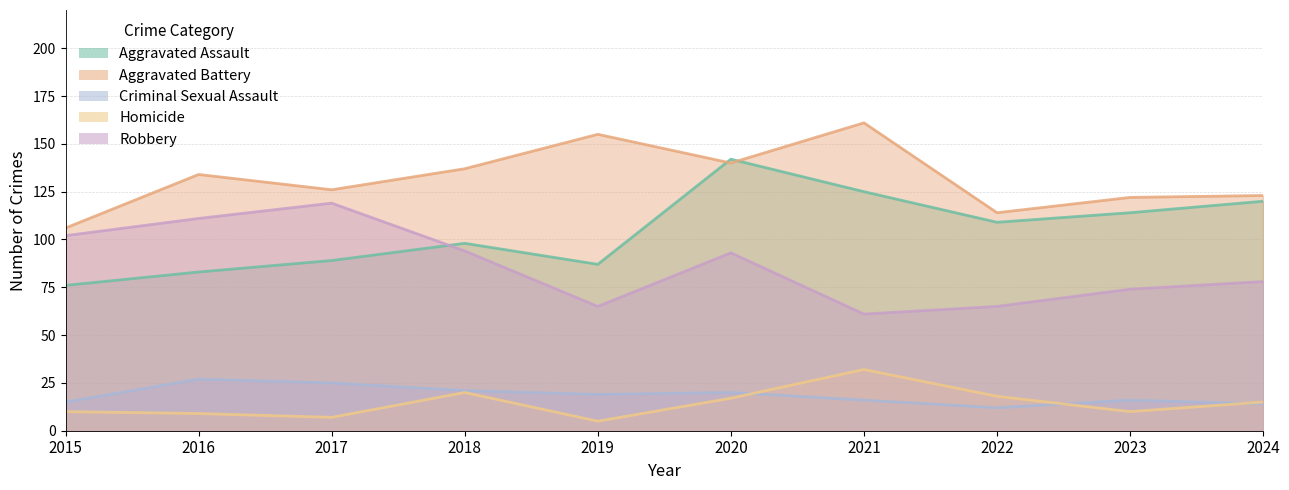

How many data points in Robbery are less than 93?

5